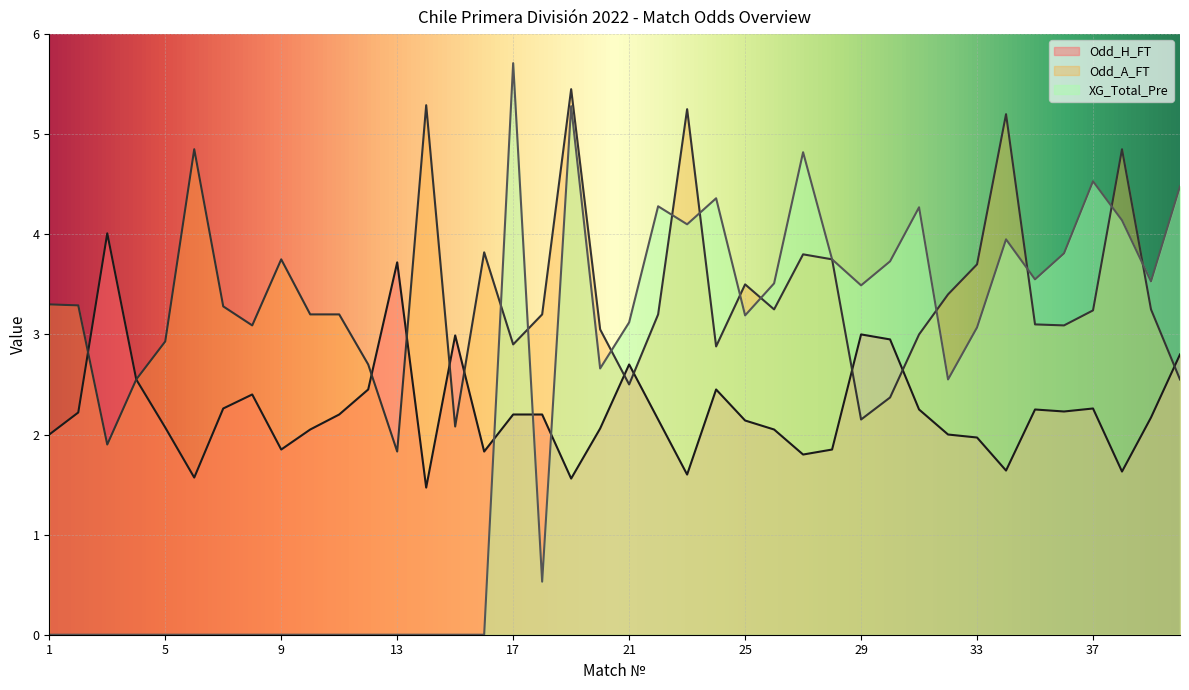

The value of Odd_A_FT at 29 is 0.9. True or false?

False